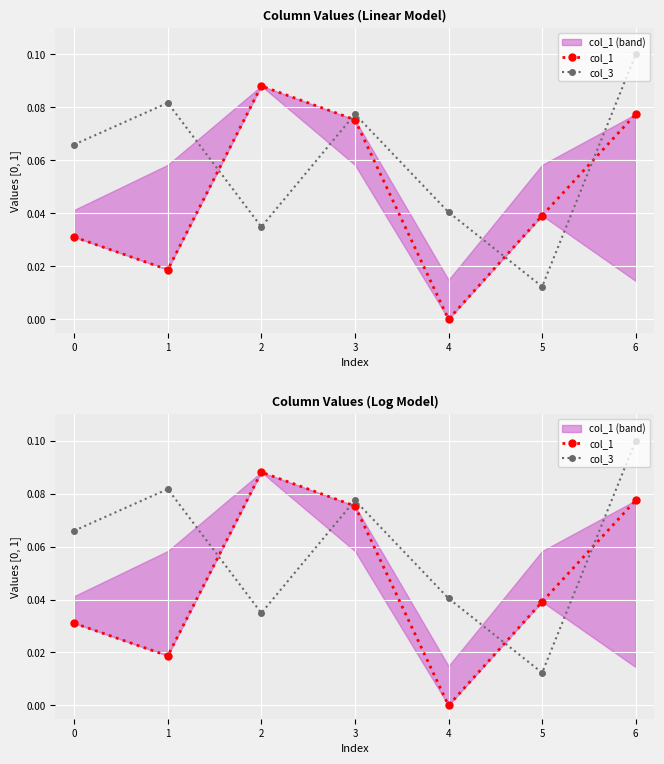

True or false: col_1 has more than 1 points higher than both neighbors.

False